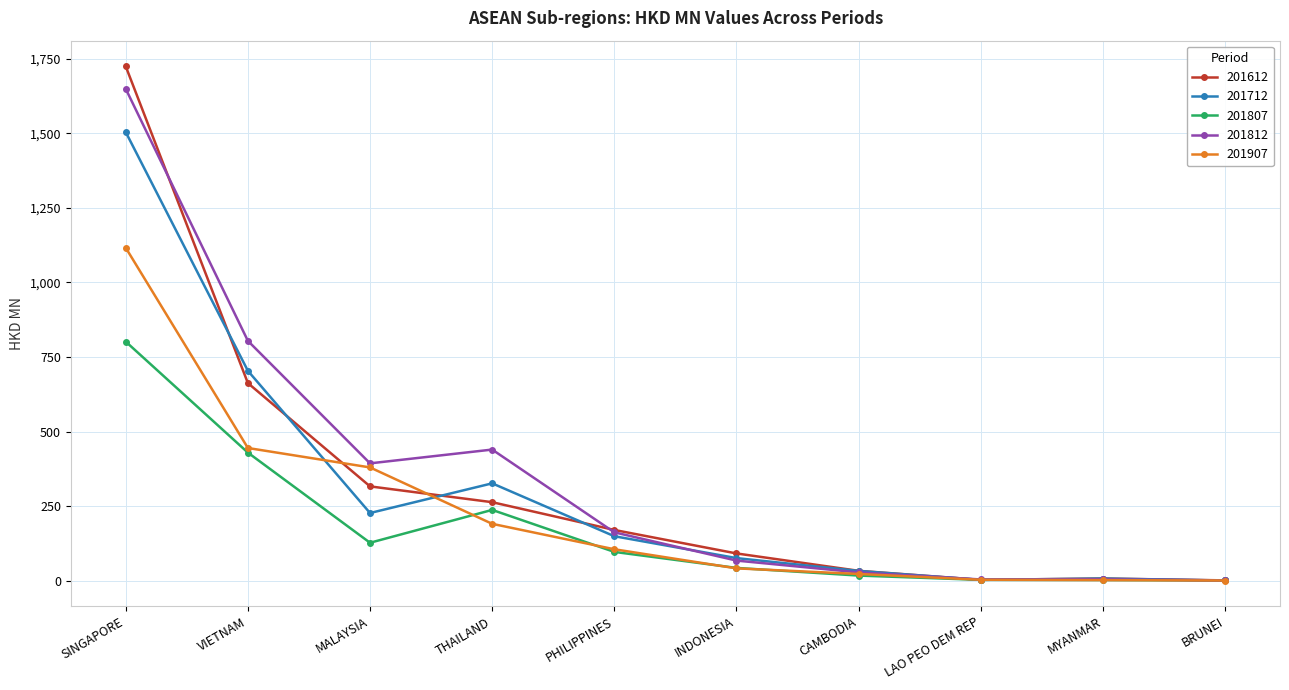

Does the chart have visible grid lines?

Yes